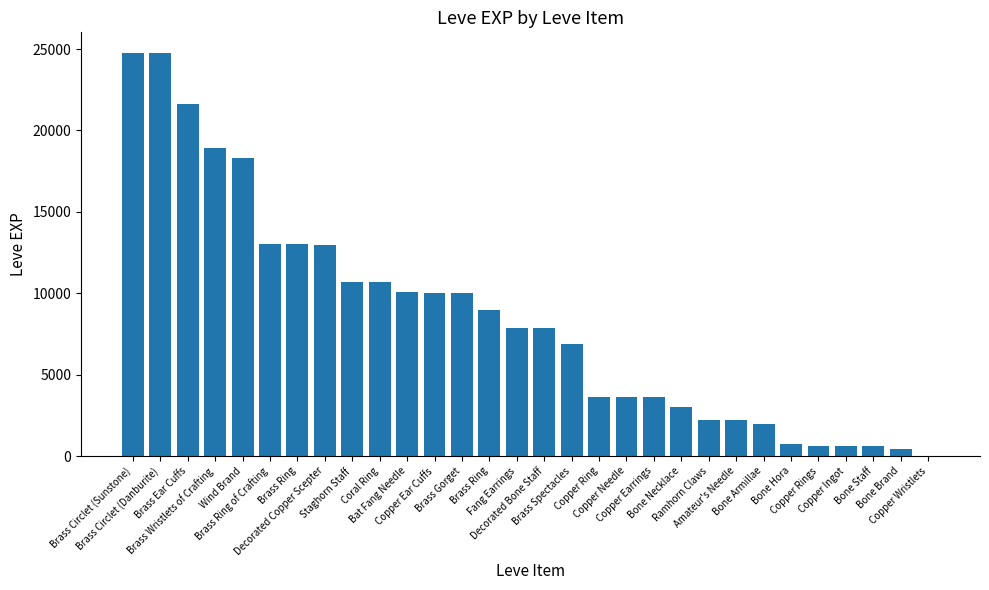

Are the bars horizontal?

No